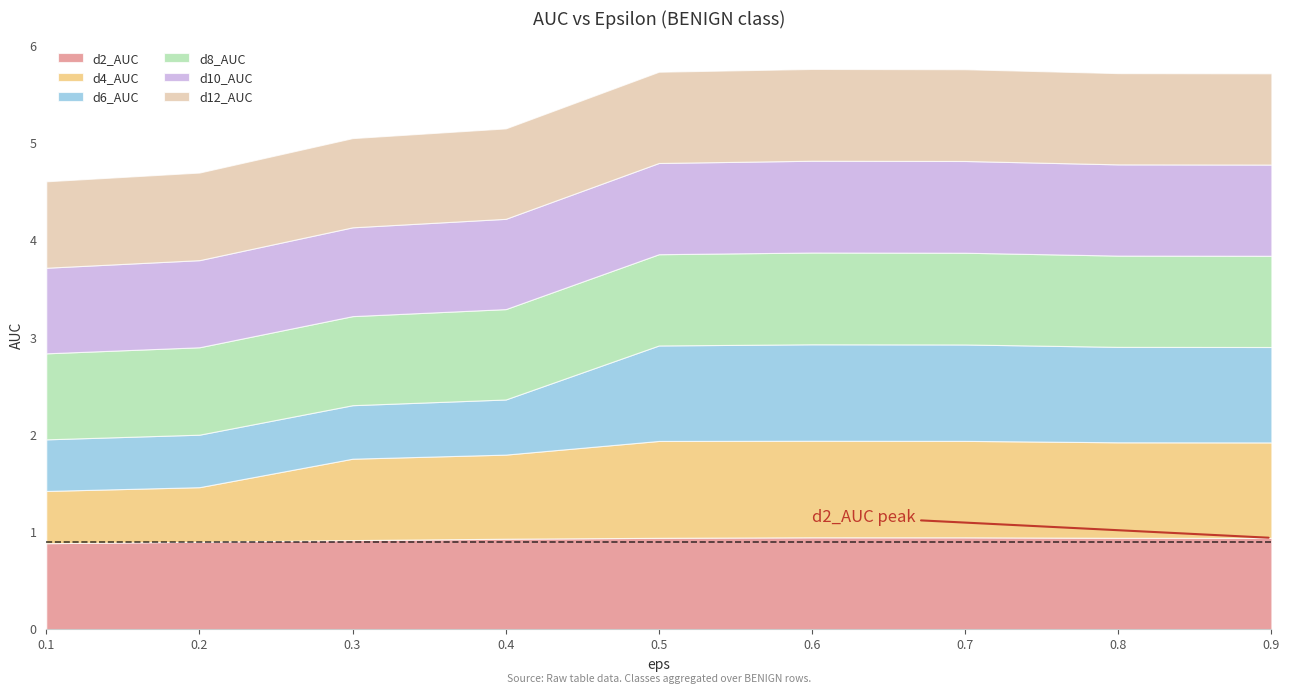

Is the value of d4_AUC at 0.8 greater than the value of d6_AUC at 0.6?

No